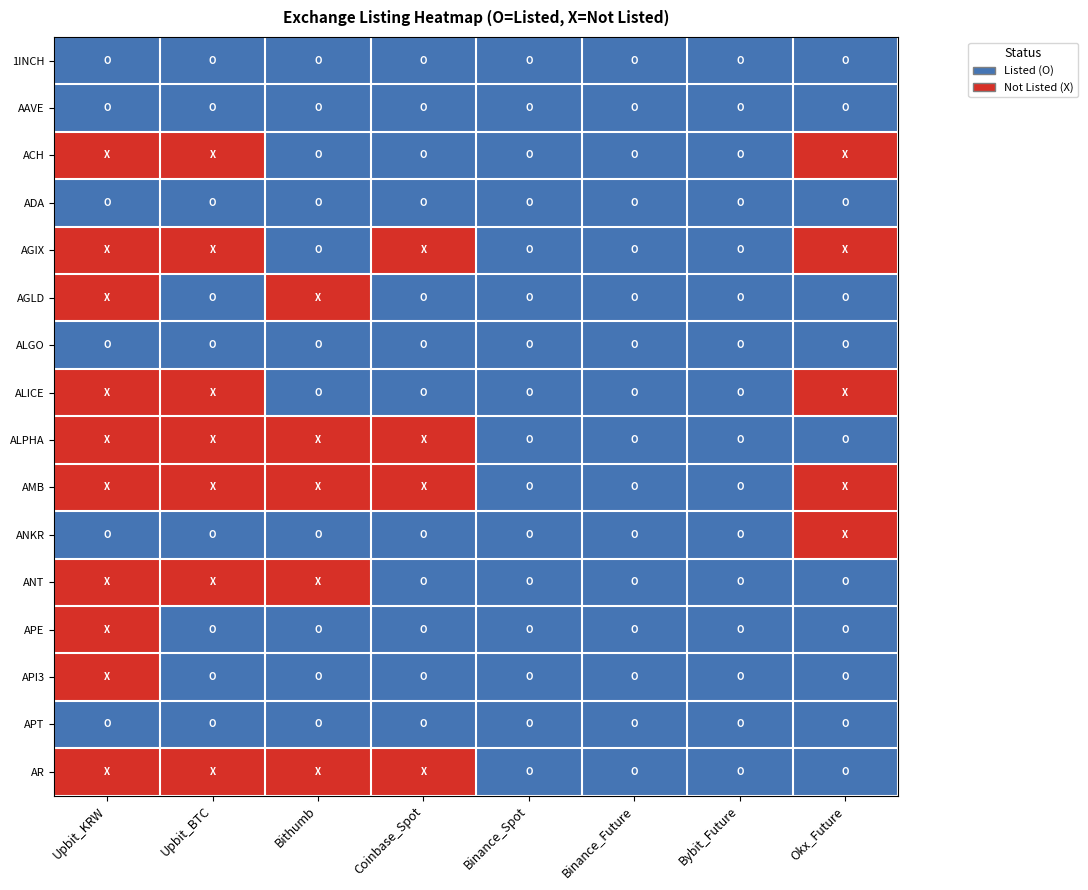

How many data points does each series have?

8